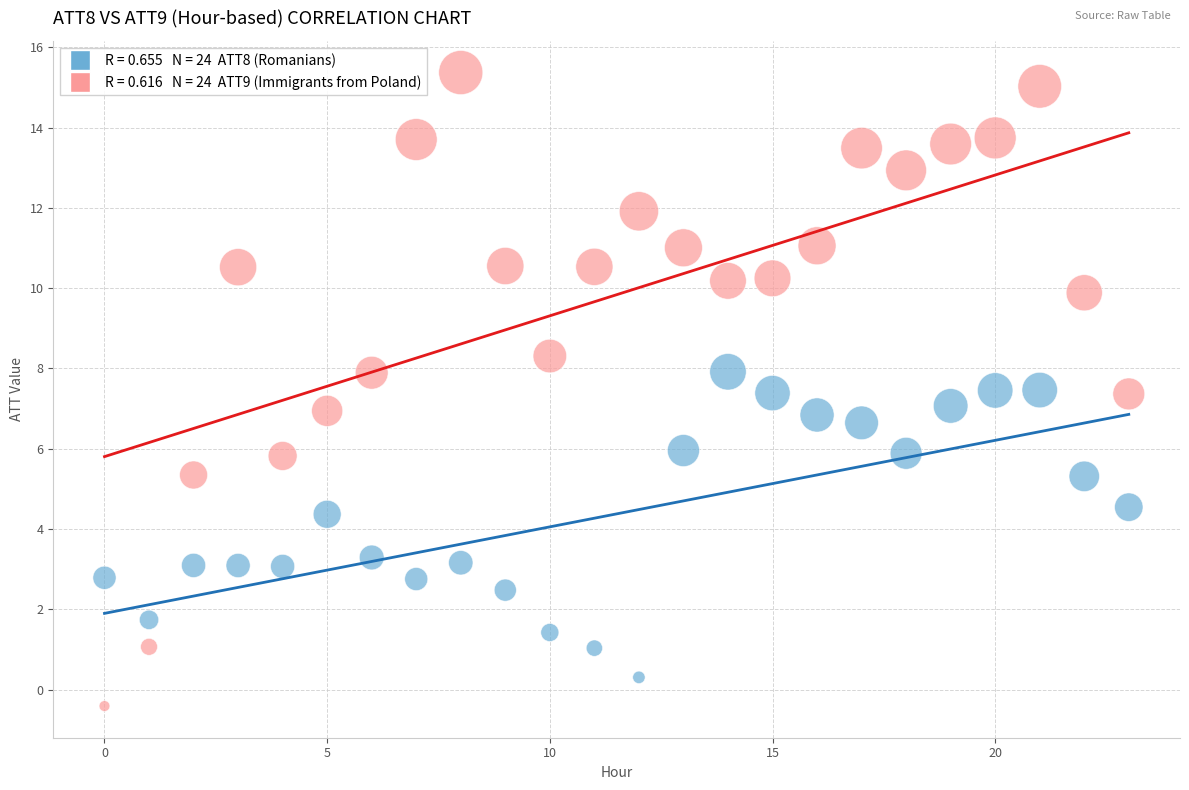

Across all data points, what is the range of Y values (max minus min)?

15.8